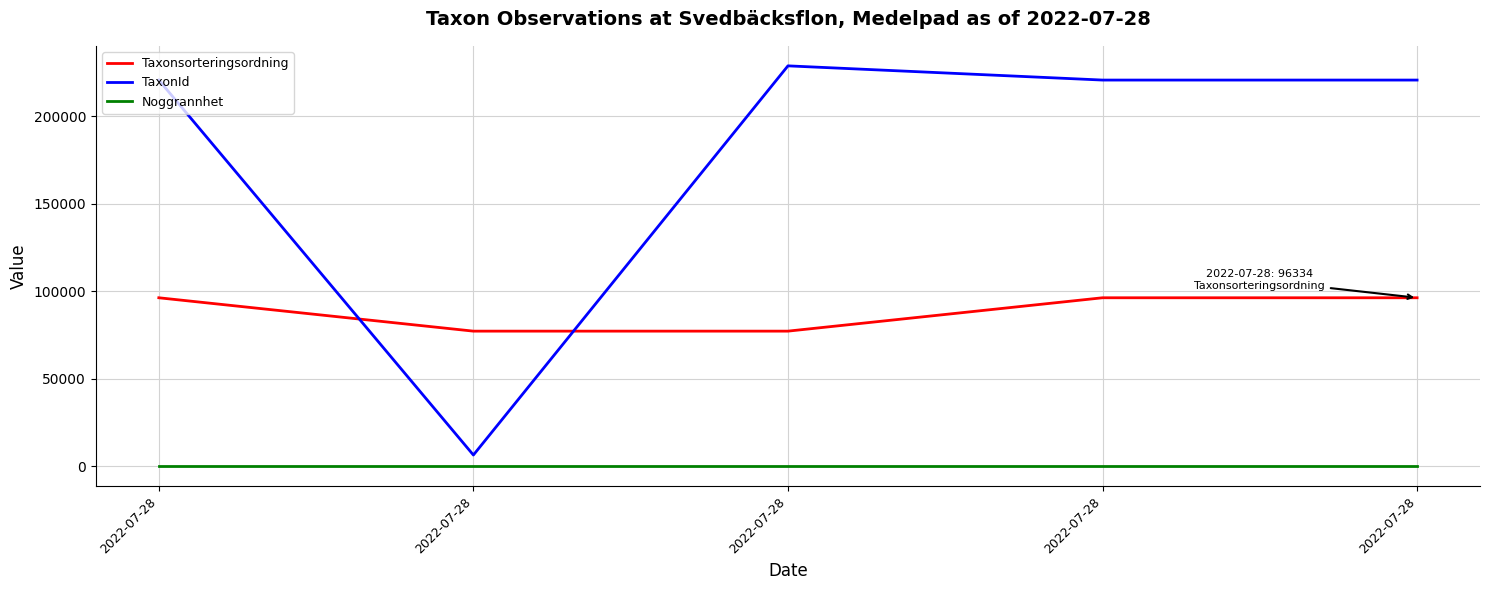

What are all the series names shown in the legend?

Taxonsorteringsordning, TaxonId, Noggrannhet